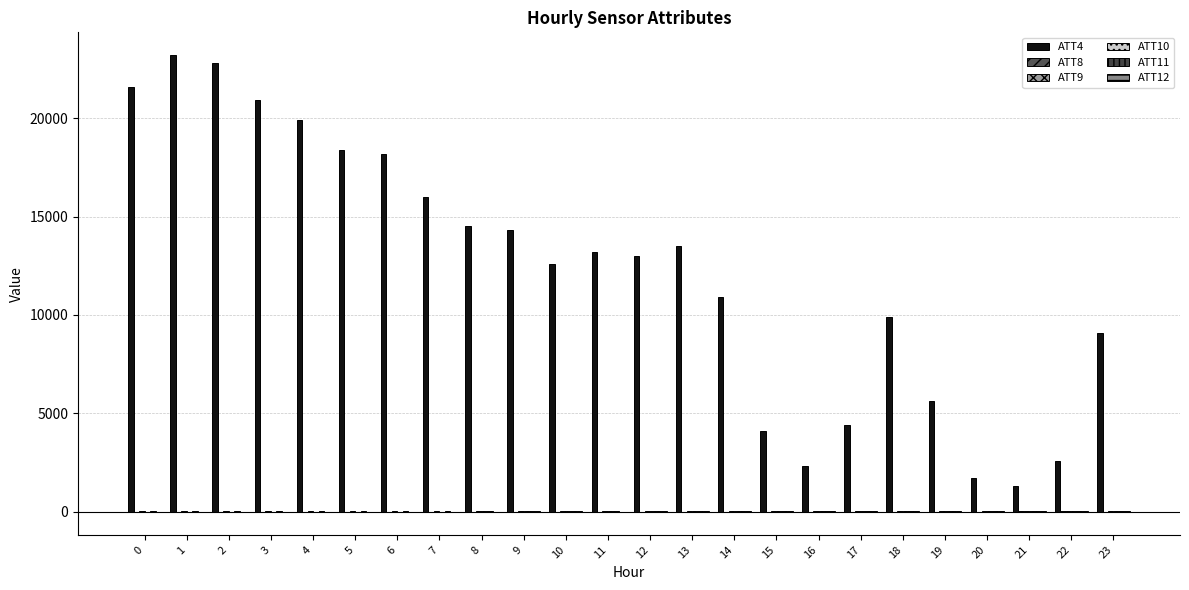

At which category is the sum across all series the highest?

1